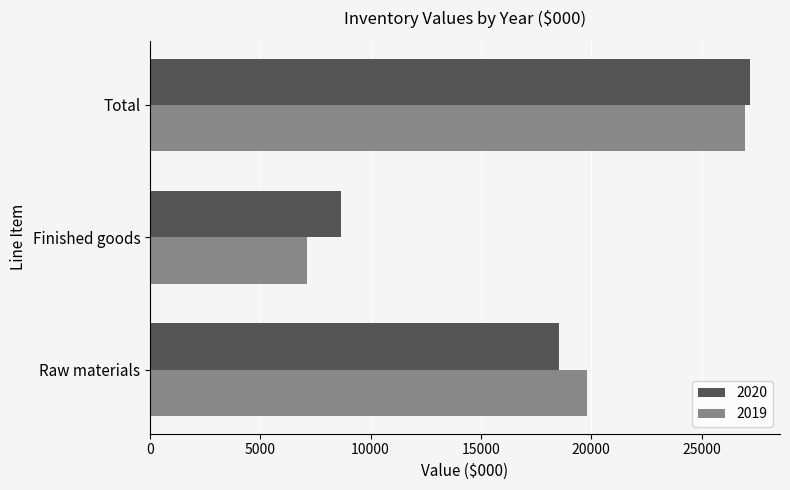

What is the approximate value of 2020 at Finished goods, to the nearest 10?

8650